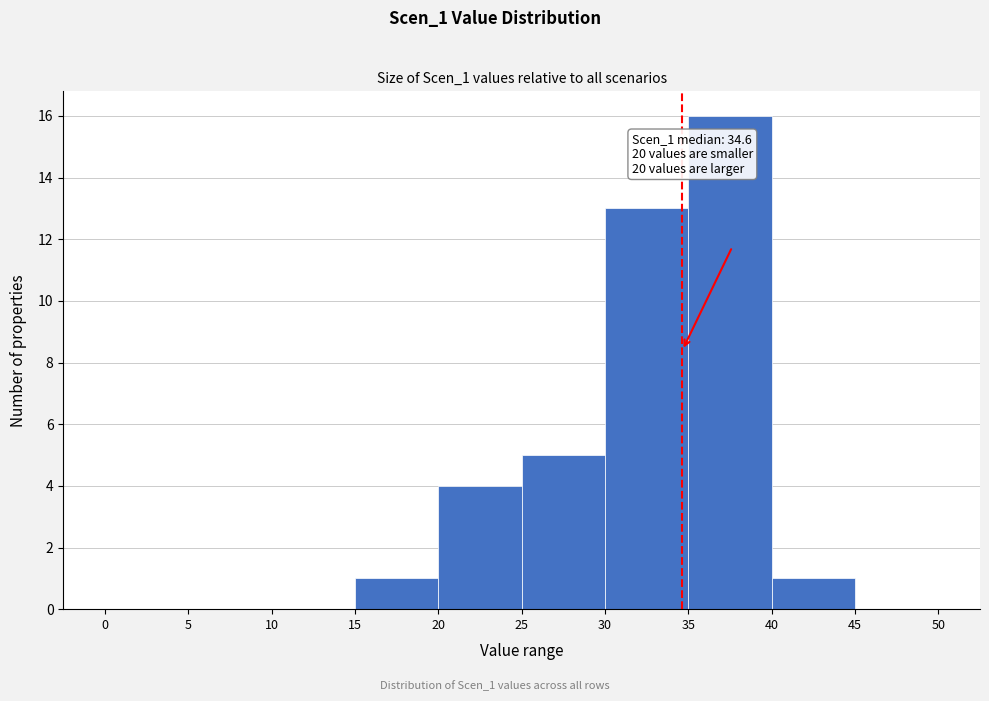

Which range on the x-axis has the tallest bar?

35 to 40